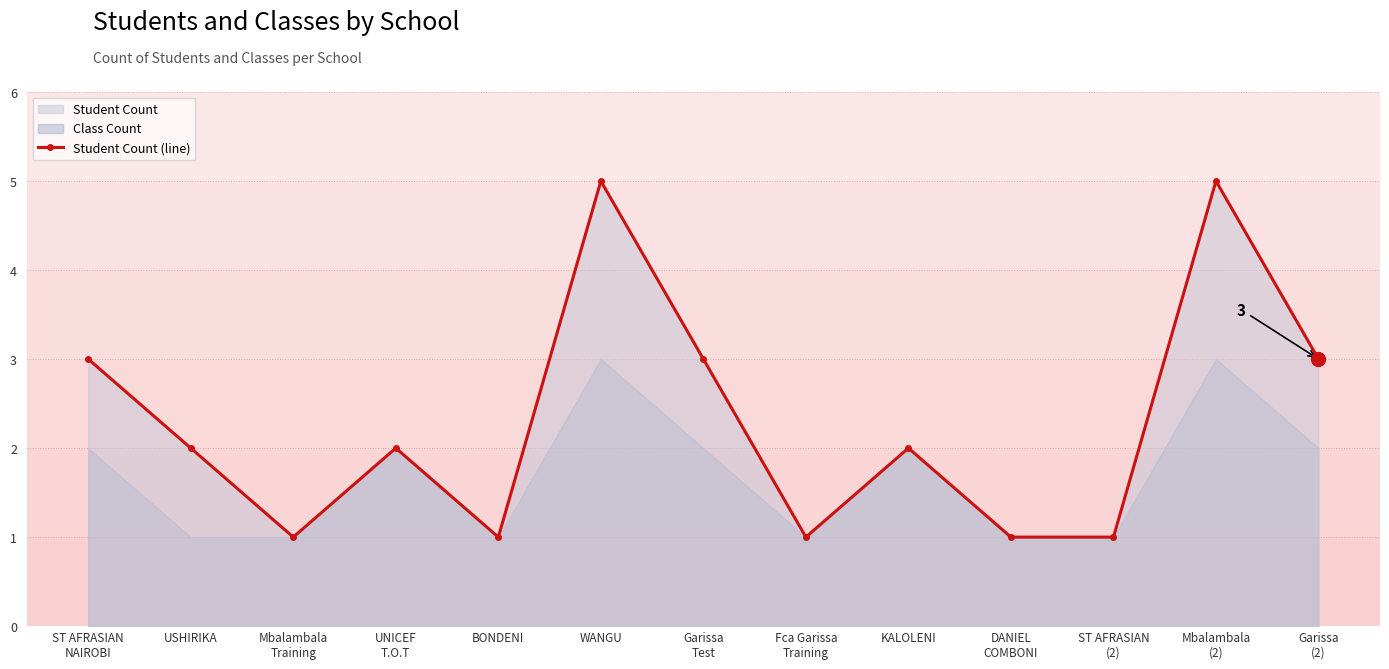

Rank the categories by value from highest to lowest.

WANGU, Mbalambala
(2), ST AFRASIAN
NAIROBI, Garissa
Test, Garissa
(2), USHIRIKA, UNICEF
T.O.T, KALOLENI, Mbalambala
Training, BONDENI, Fca Garissa
Training, DANIEL
COMBONI, ST AFRASIAN
(2)